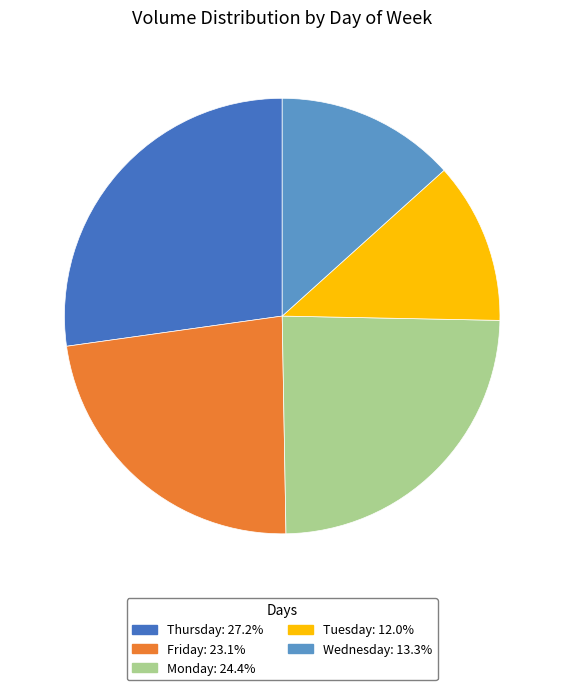

Is there any slice that represents more than half of the pie?

No